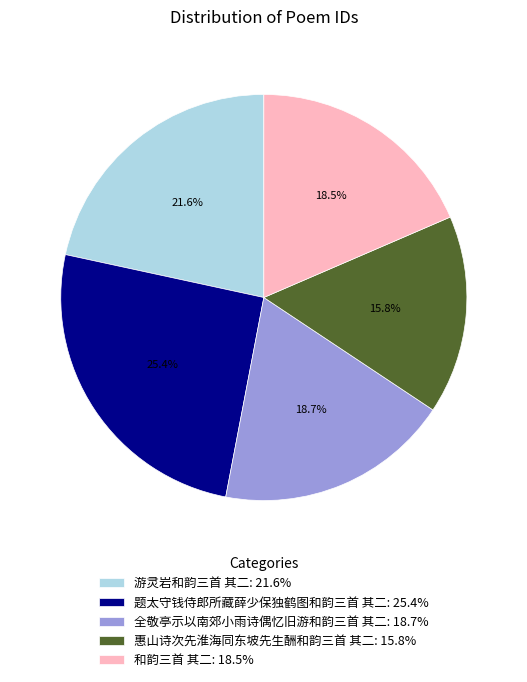

Which slice is the smallest?

惠山诗次先淮海同东坡先生酬和韵三首 其二